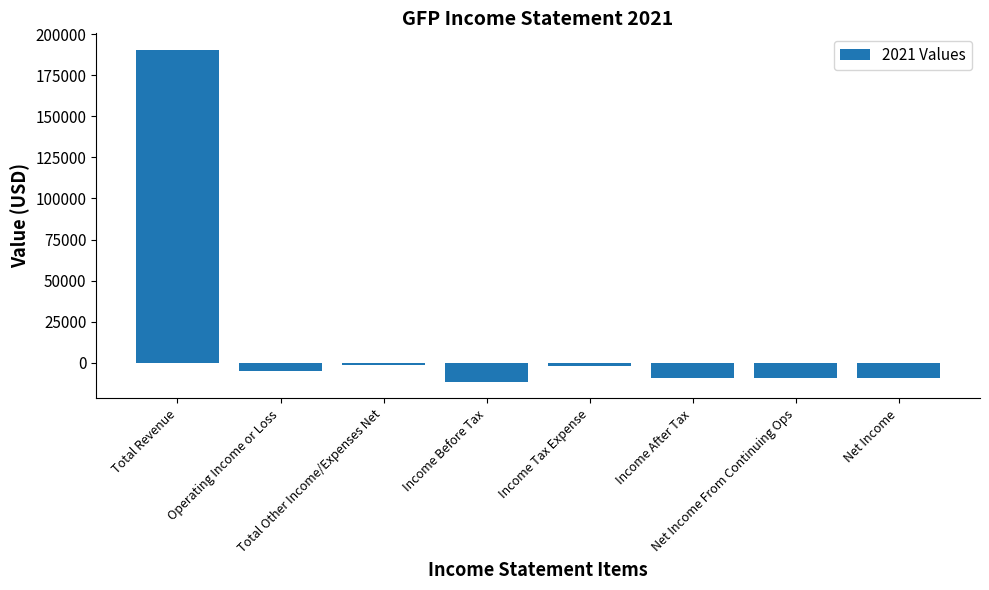

Between Total Revenue and Income Tax Expense, which is larger?

Total Revenue